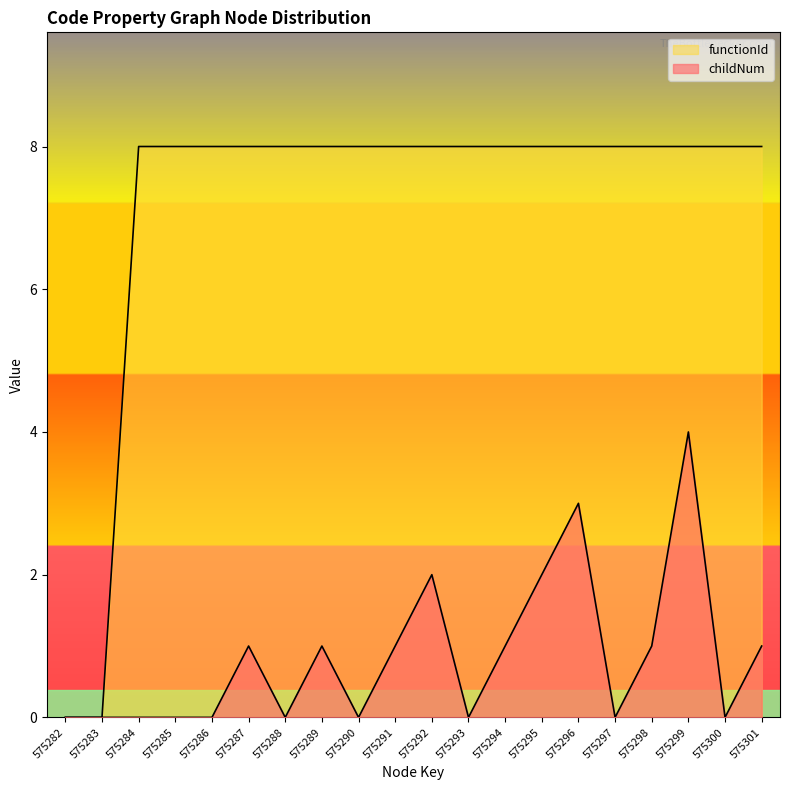

Reading right to left, list all the values displayed in this chart.

childNum: 575301=1	575300=0	575299=4	575298=1	575297=0	575296=3	575295=2	575294=1	575293=0	575292=2	575291=1	575290=0	575289=1	575288=0	575287=1	575286=0	575285=0	575284=0	575283=0	575282=0
functionId: 575301=8	575300=8	575299=8	575298=8	575297=8	575296=8	575295=8	575294=8	575293=8	575292=8	575291=8	575290=8	575289=8	575288=8	575287=8	575286=8	575285=8	575284=8	575283=0	575282=0